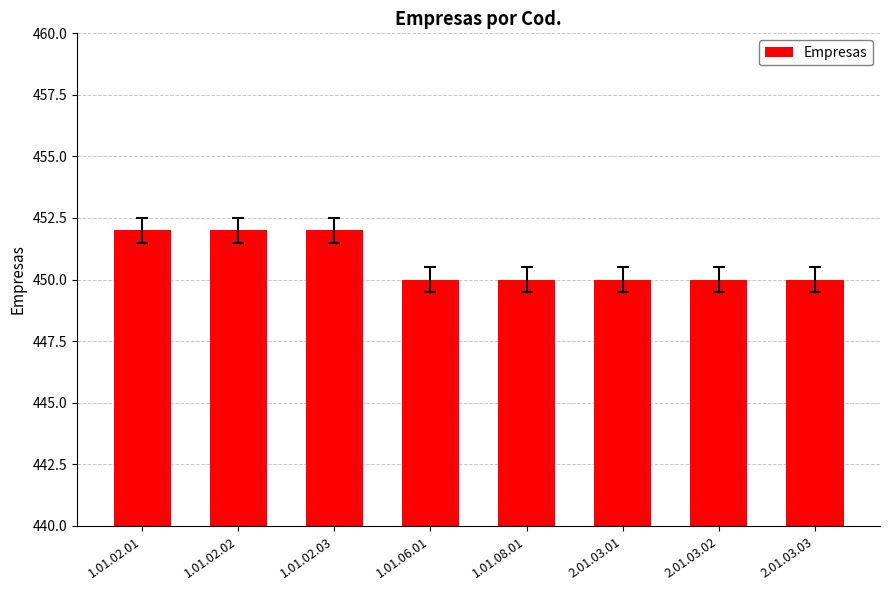

Reading left to right, transcribe all the data shown in this chart.

452	452	452	450	450	450	450	450